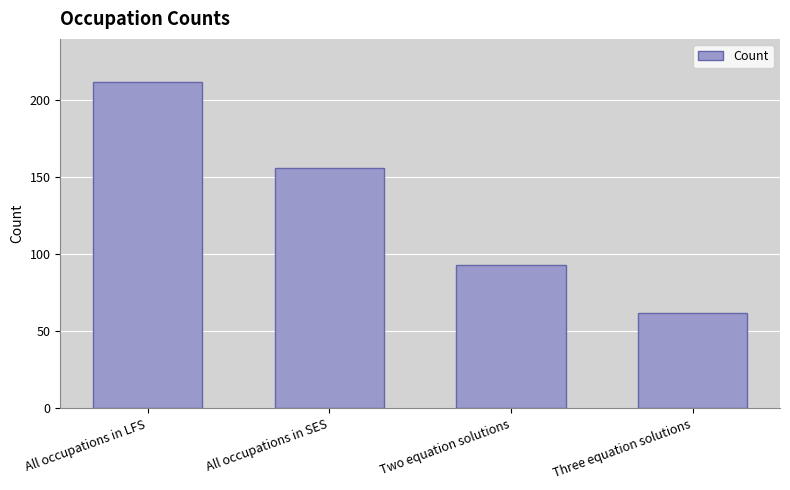

What is the label of the 1st bar from the left?

All occupations in LFS